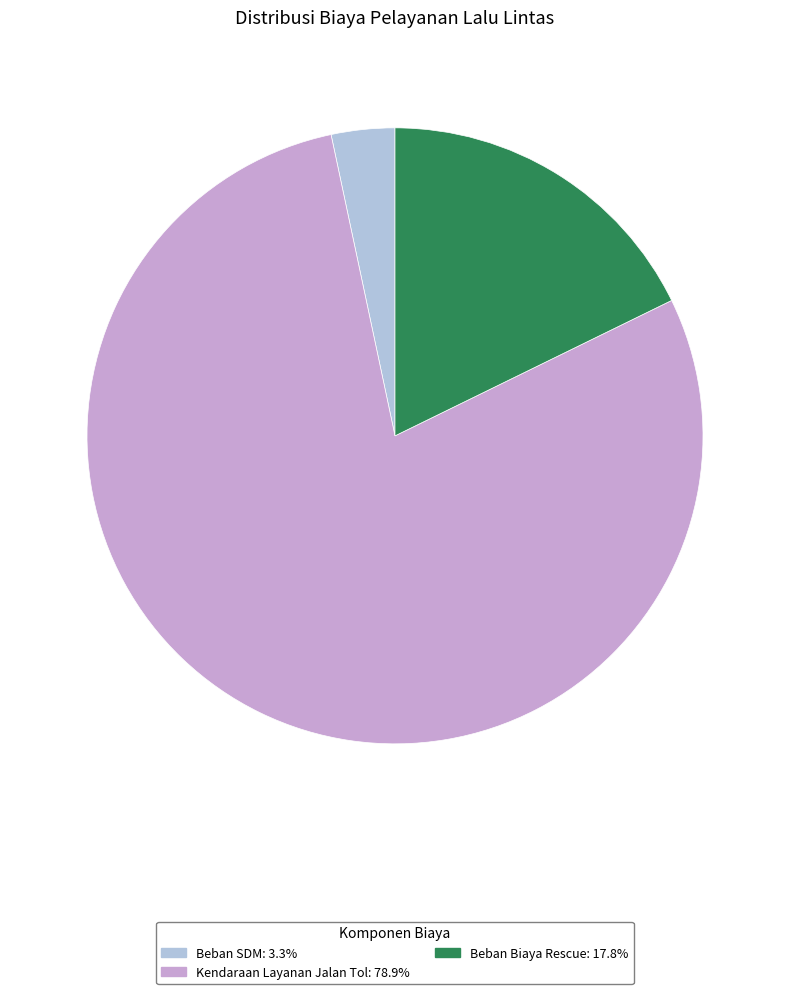

Is there any slice that represents more than half of the pie?

Yes